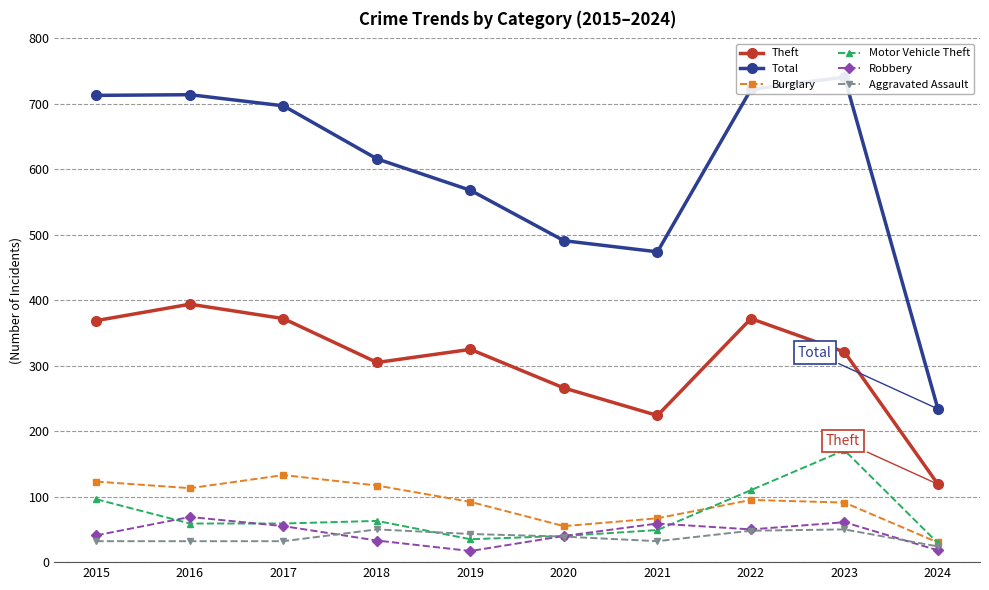

The value of Theft at 2019 is 473. True or false?

False